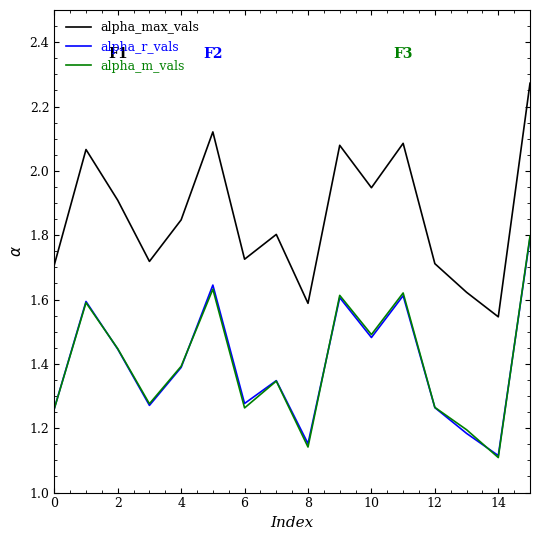

Which series has the widest spread of values?

alpha_max_vals